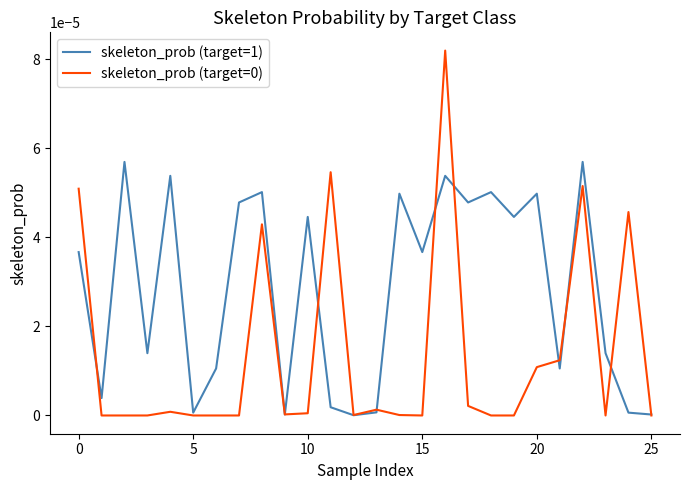

Which series has the largest total across all categories?

skeleton_prob (target=1)